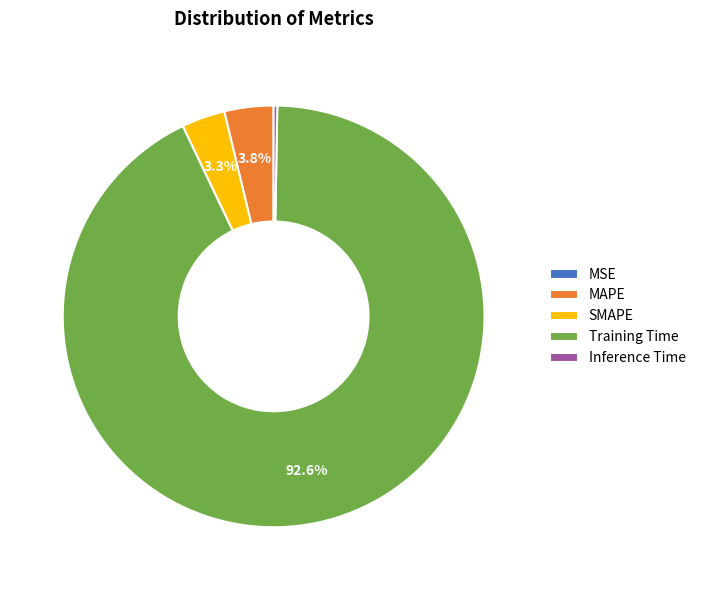

Does any single category account for the majority?

Yes